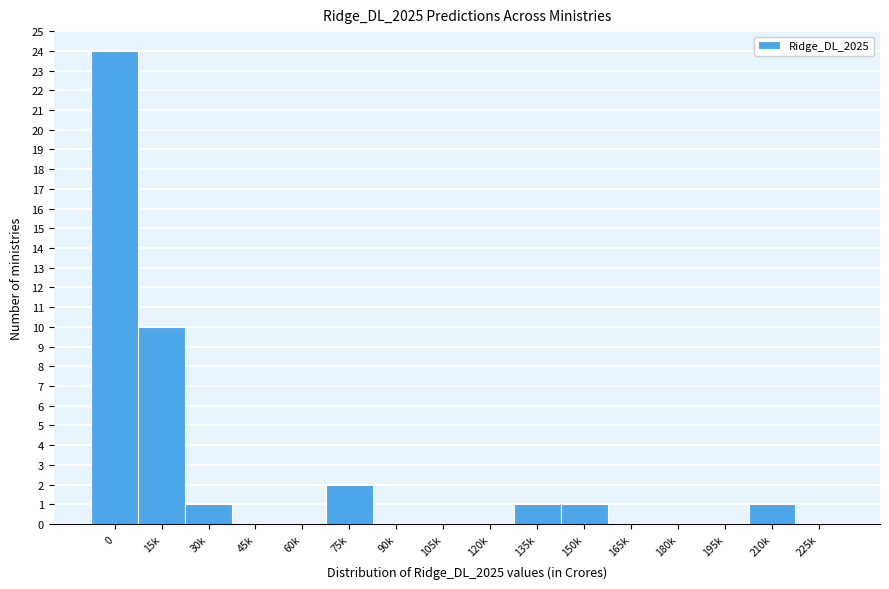

Reading right to left, transcribe all the data shown in this chart.

225k=0	210k=1	195k=0	180k=0	165k=0	150k=1	135k=1	120k=0	105k=0	90k=0	75k=2	60k=0	45k=0	30k=1	15k=10	0=24